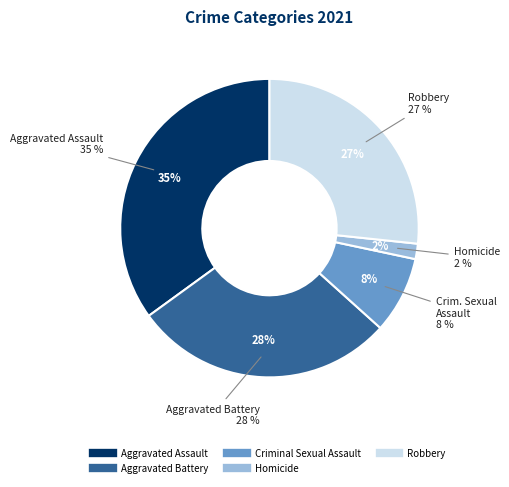

Is Homicide the majority of the pie?

No